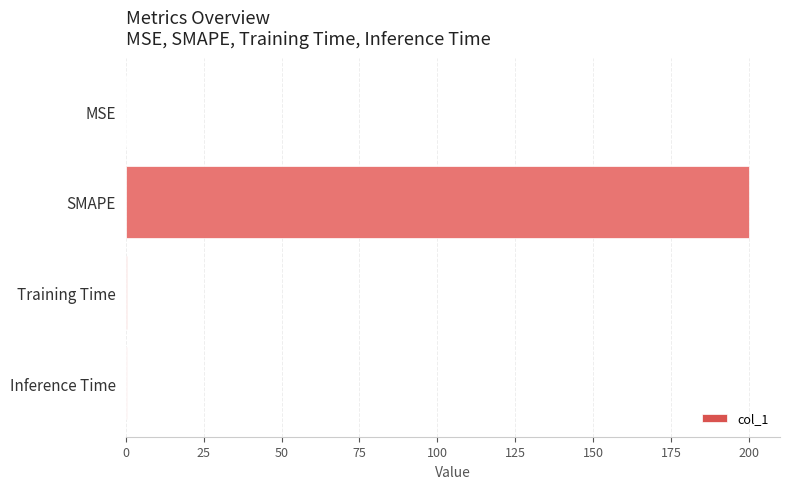

Which label corresponds to the largest value in the chart?

SMAPE